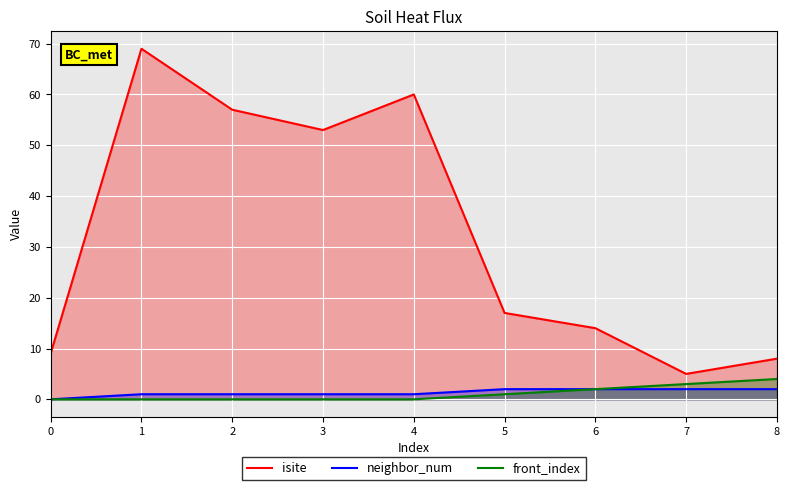

What are all the series names shown in the legend?

isite, neighbor_num, front_index